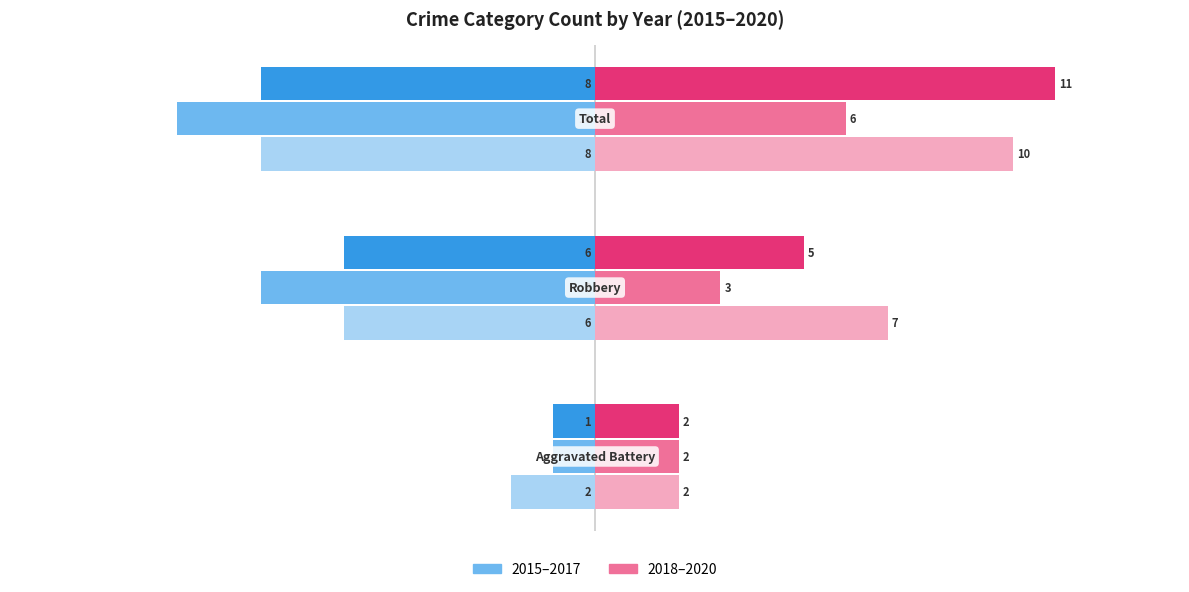

What is the minimum value shown in the chart?

-10